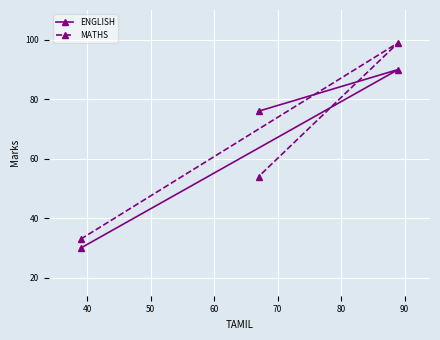

List the series in order of their peak value, lowest first.

ENGLISH, MATHS